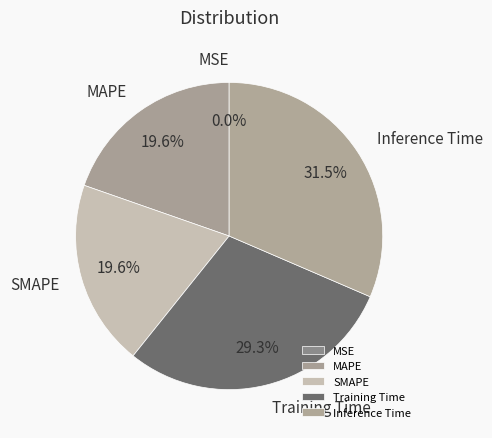

Do Training Time and Inference Time together represent more than half of the pie?

Yes